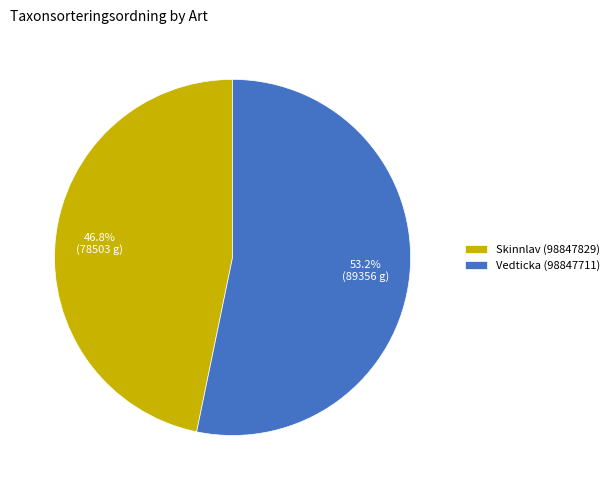

Count the number of slices in the pie.

2